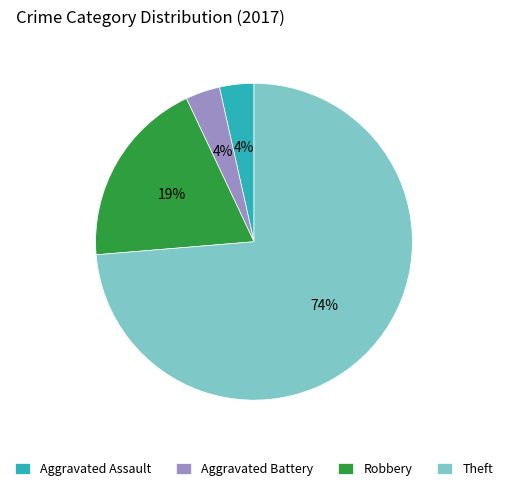

Is it true that Theft is 74% of the pie?

True